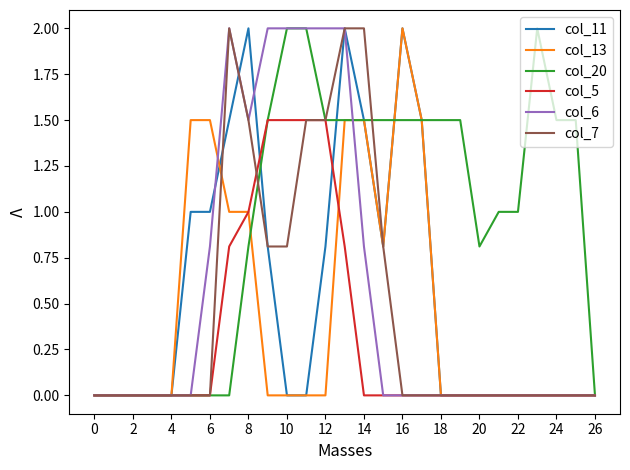

What is the sum of all col_11 values?

14.9